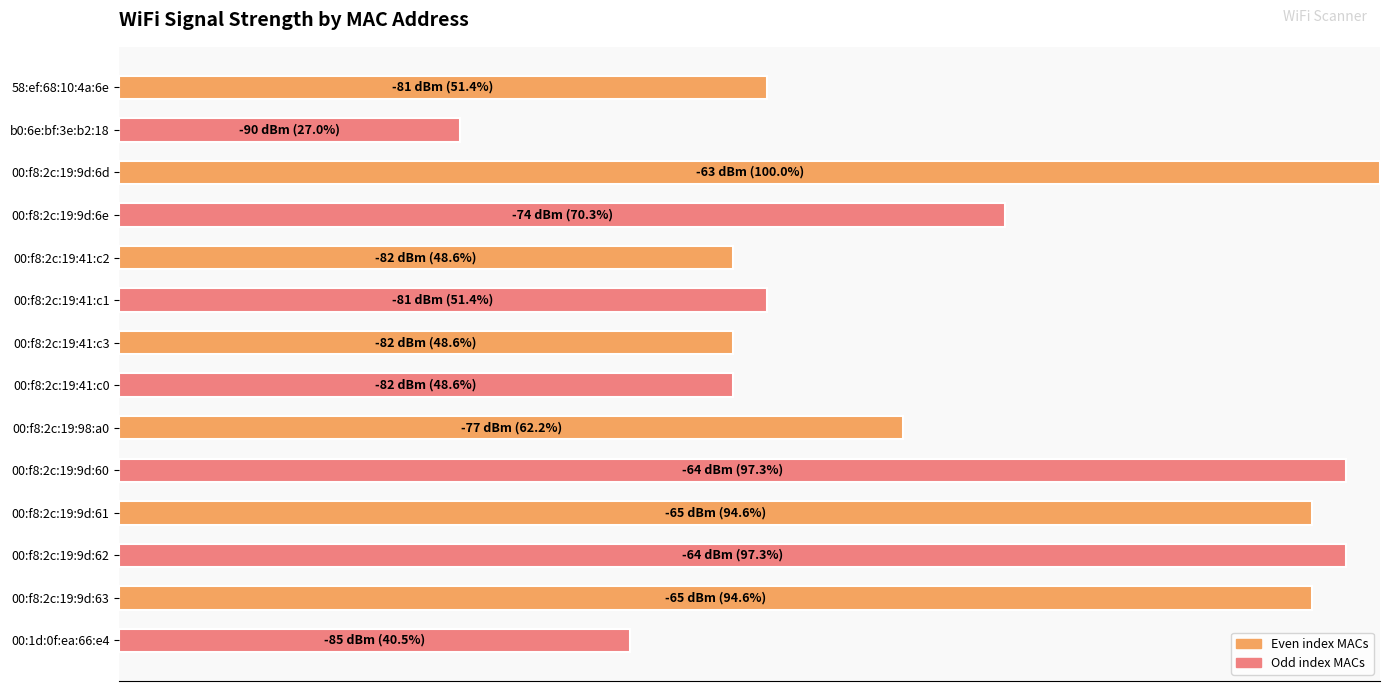

Which label corresponds to the smallest value in the chart?

b0:6e:bf:3e:b2:18